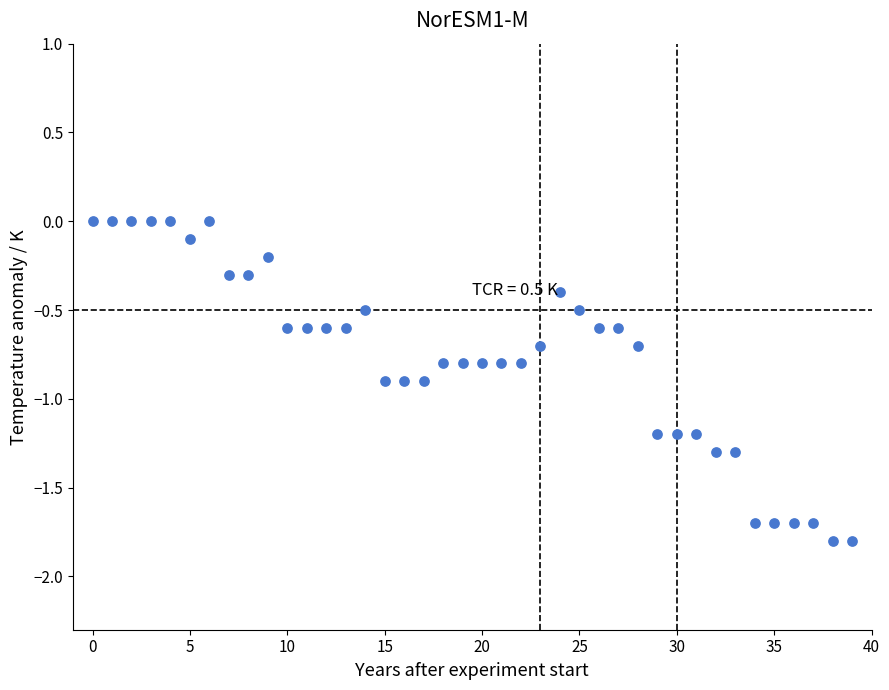

What is the range of Y values (max minus min)?

1.8